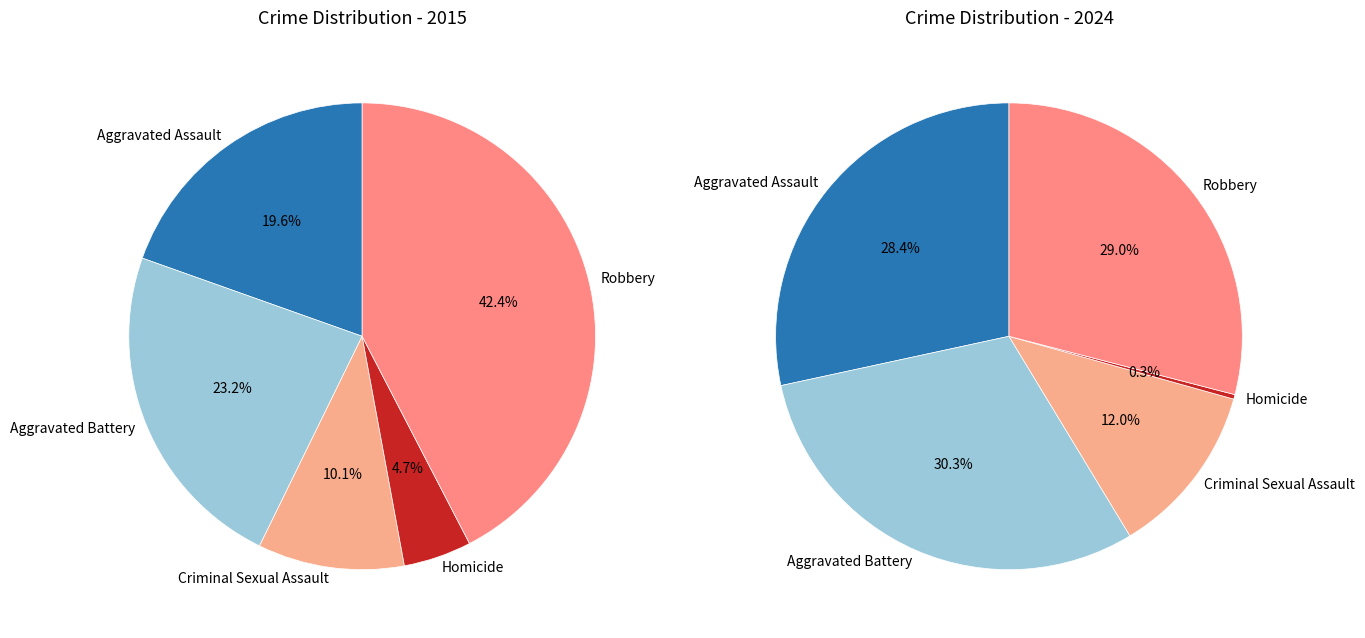

The Aggravated Battery slice represents 42% of the pie. True or false?

False